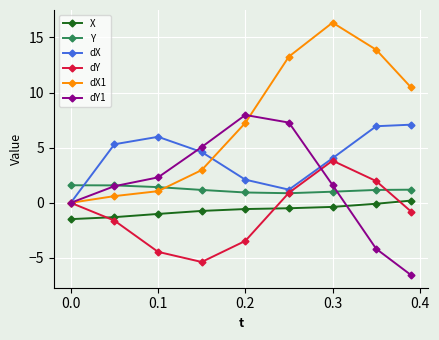

How many categories are shown in the chart?

9